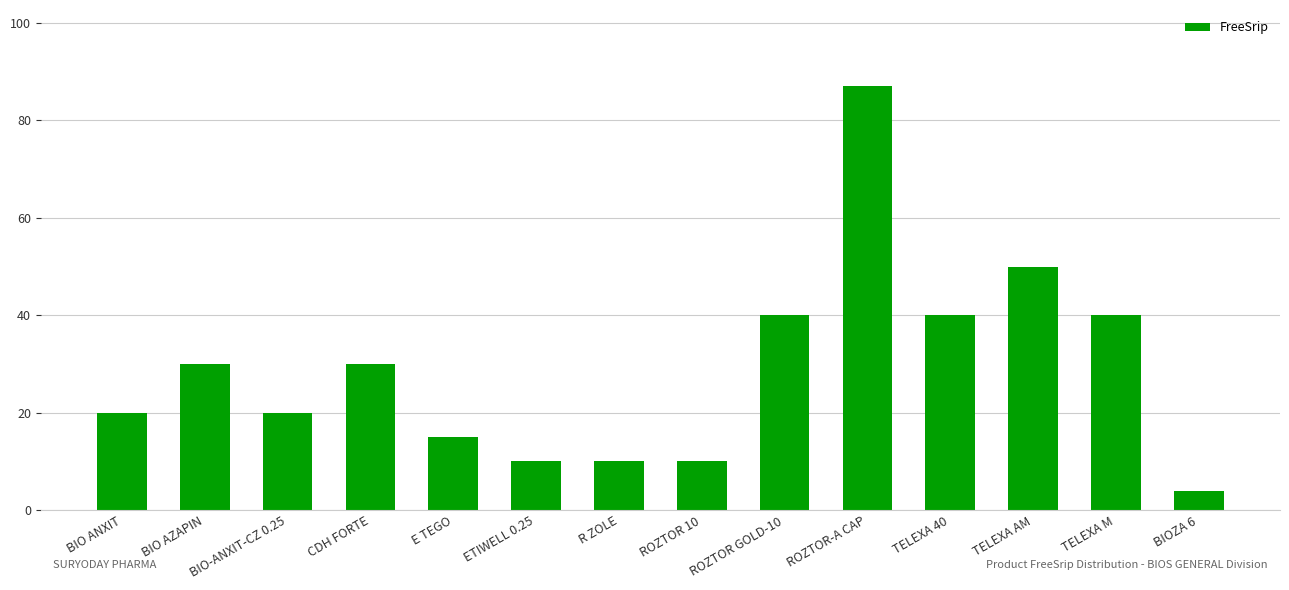

What is the approximate value at CDH FORTE?

30